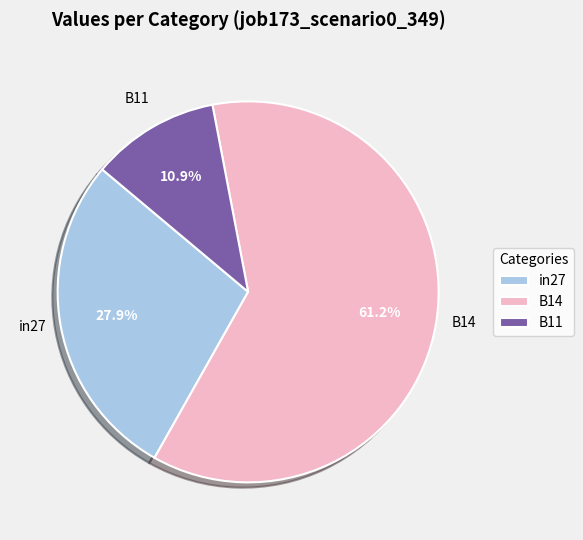

How many segments does this pie chart have?

3